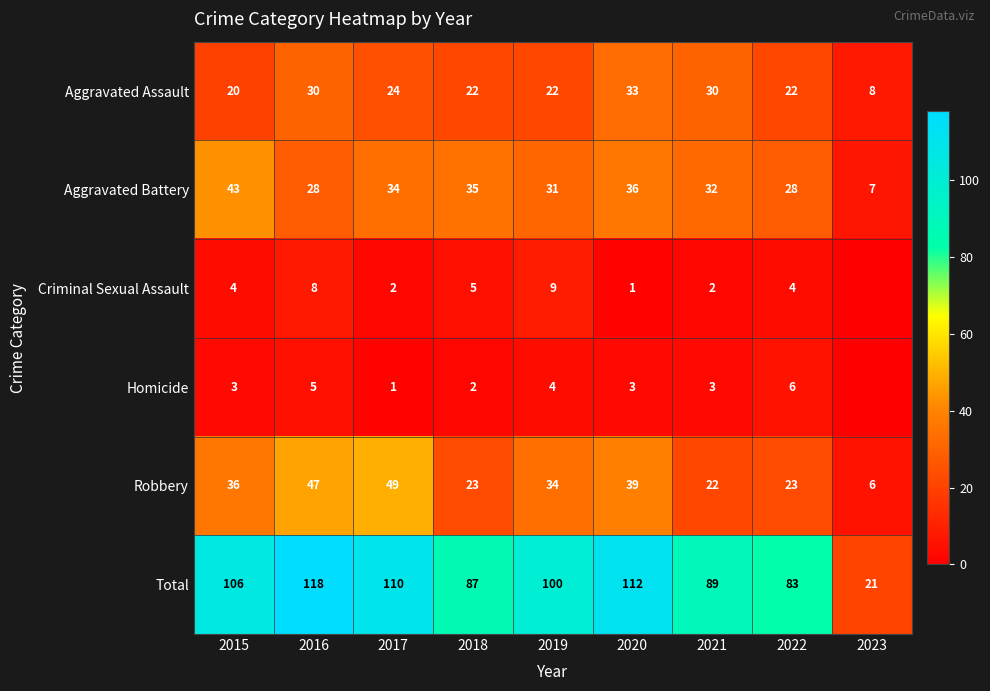

Which series changed the most between 2015 and 2017?

Robbery